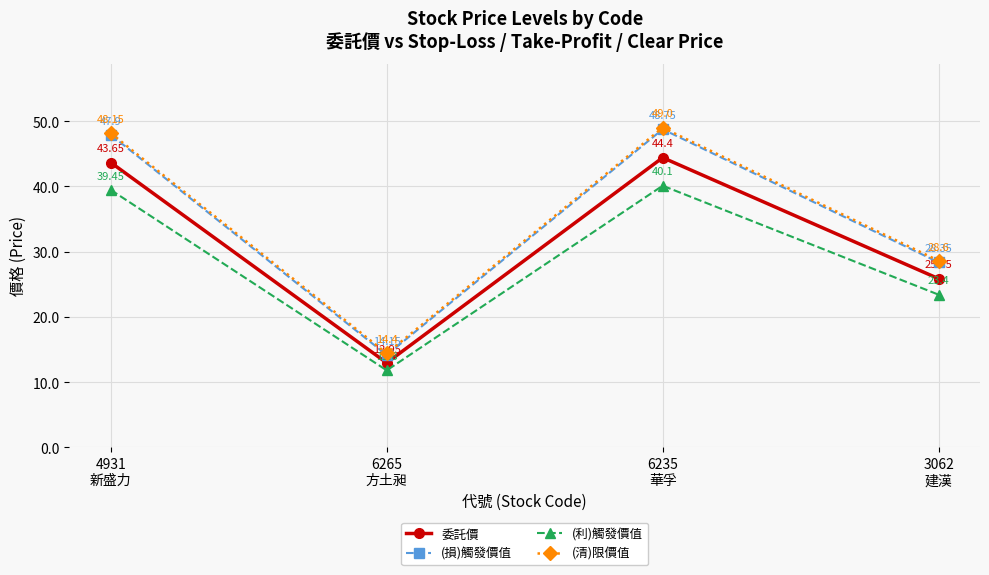

Rank the series by their maximum value, from lowest to highest.

(利)觸發價值, 委託價, (損)觸發價值, (清)限價值